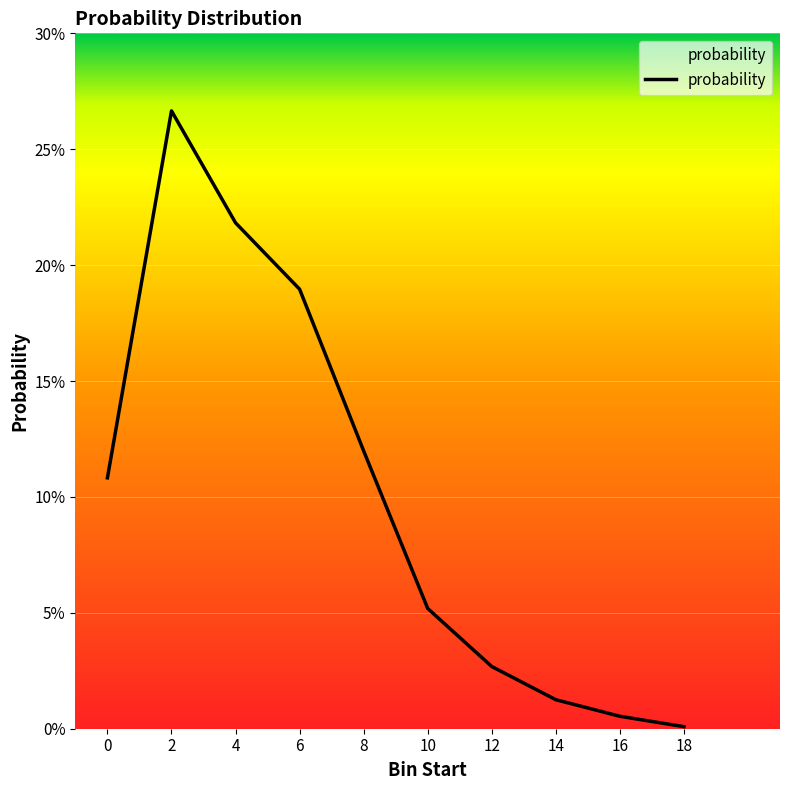

Does the chart have visible grid lines?

Yes